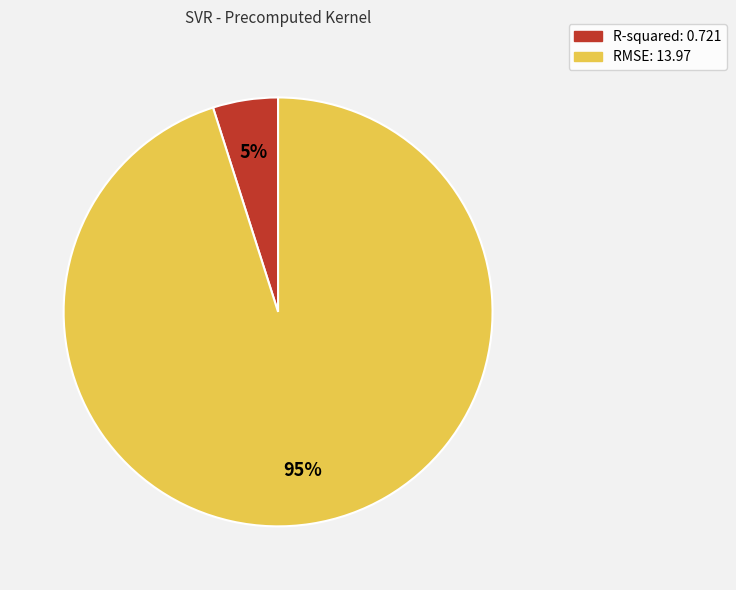

Approximately how many times larger is the value at R-squared compared to RMSE?

0.1